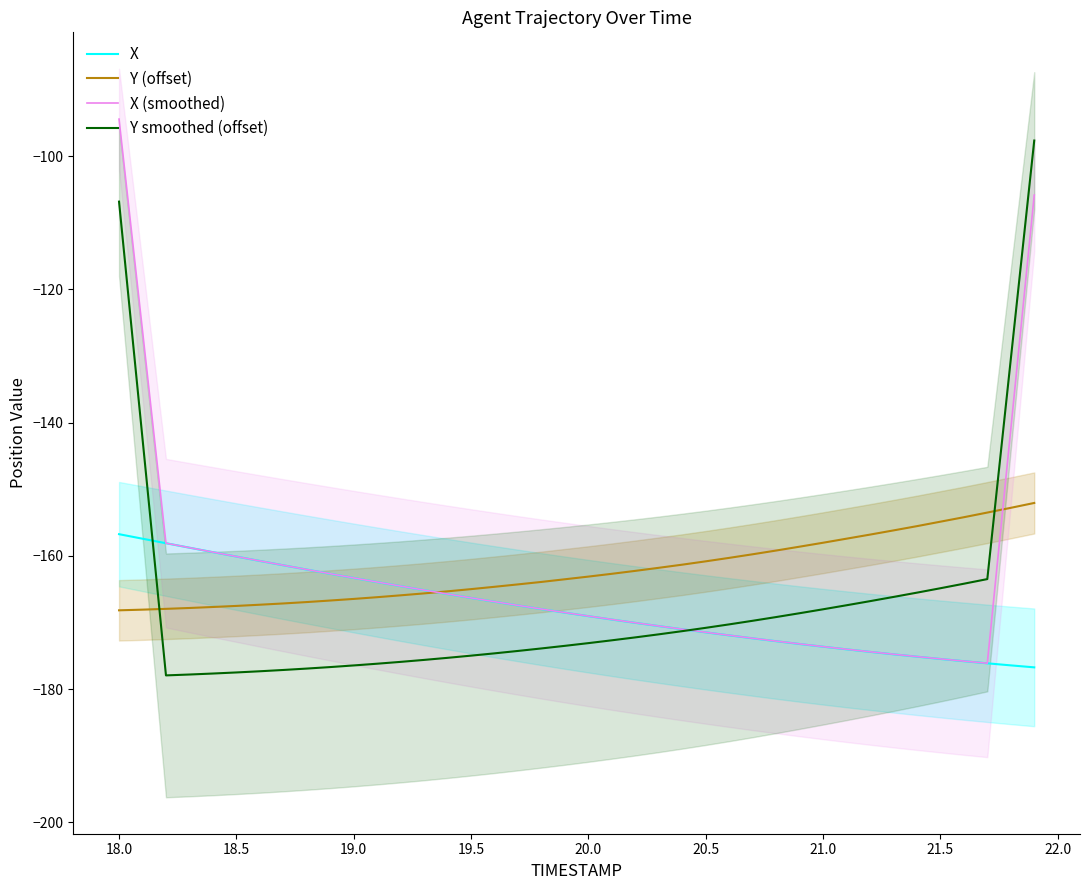

What is the maximum value for X (smoothed)?

-94.4